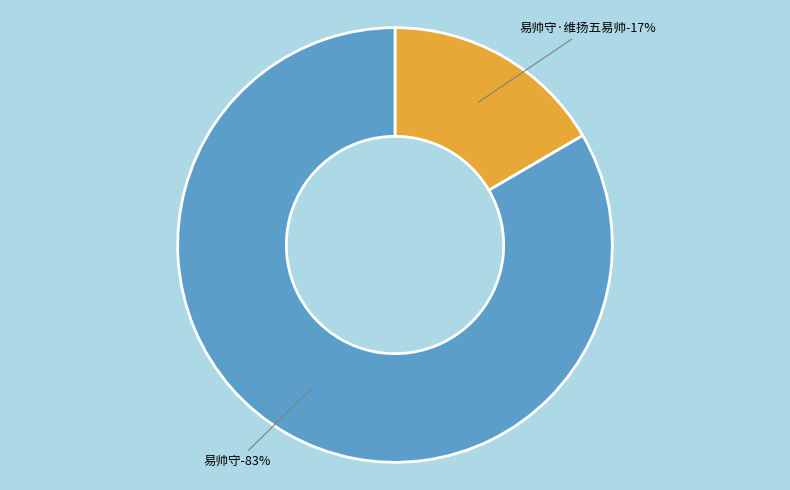

Rank the categories by value from lowest to highest.

易帅守·维扬五易帅, 易帅守